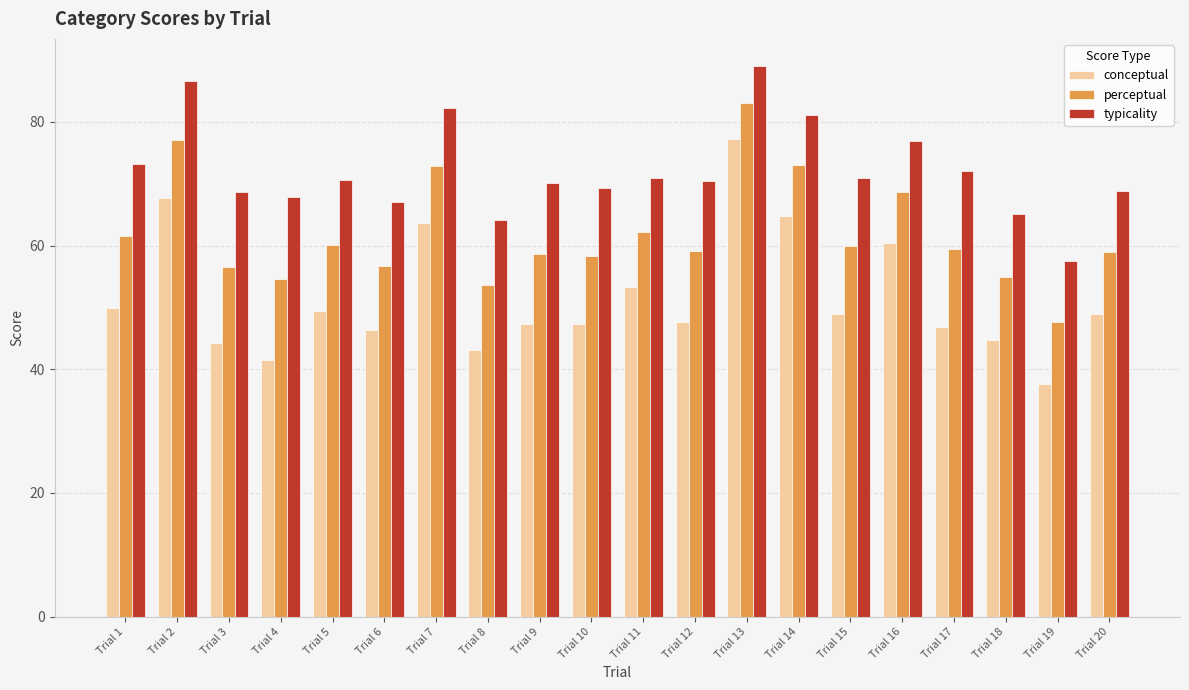

Does the chart contain stacked bars?

No